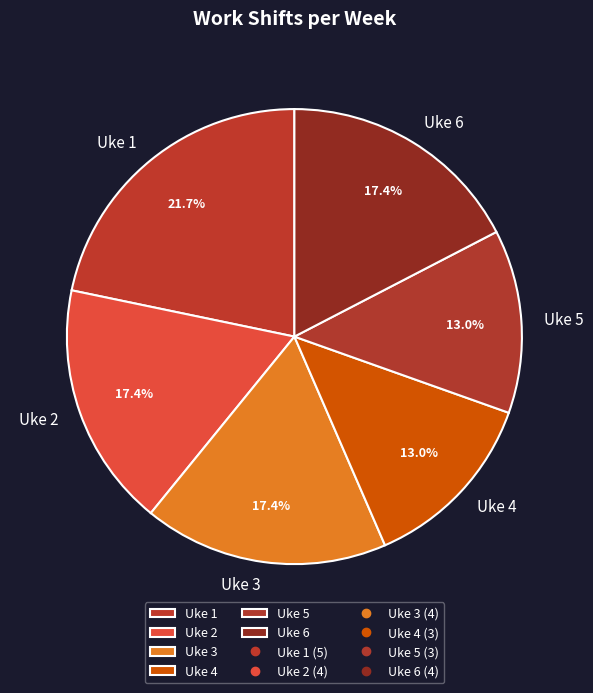

The Uke 1 slice represents 22% of the pie. True or false?

True